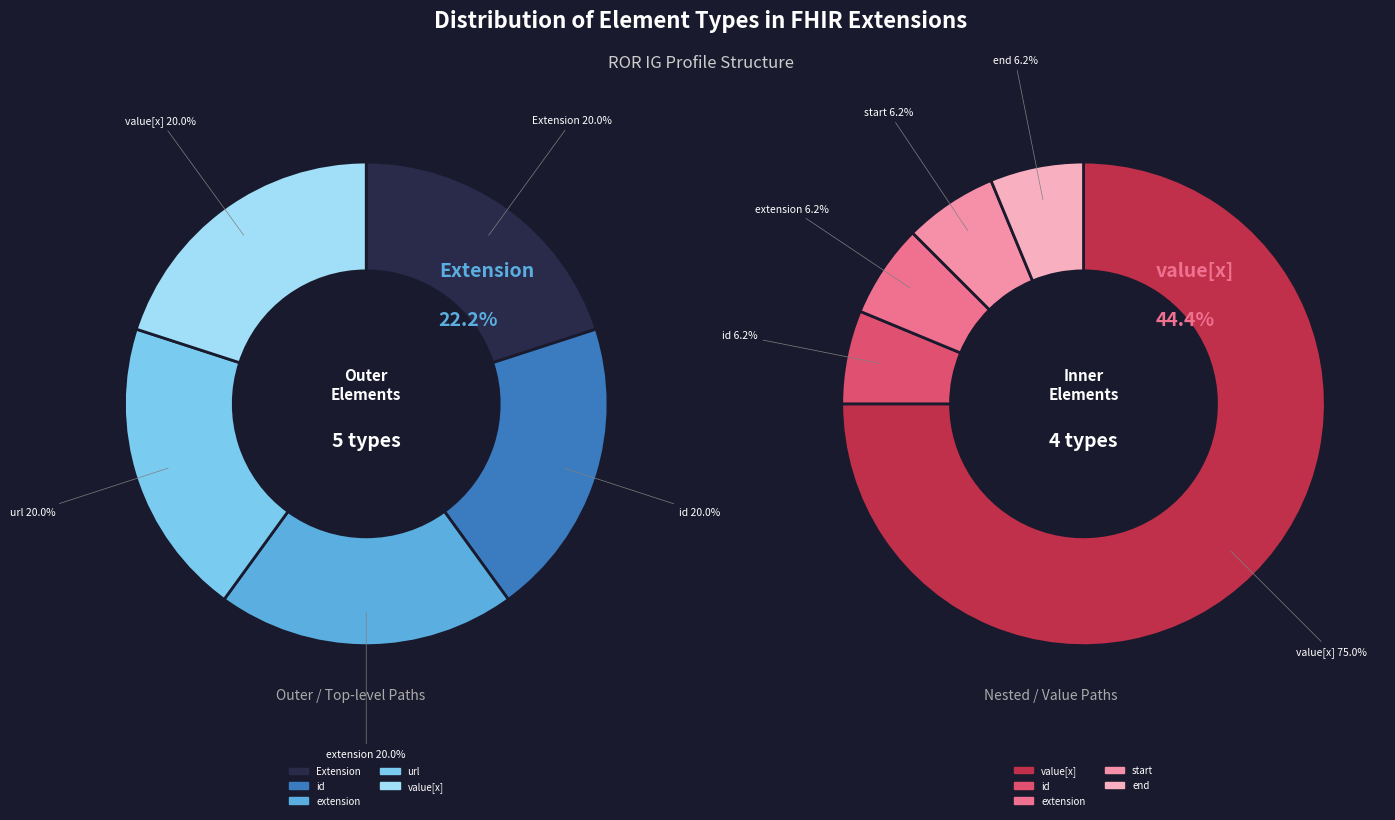

Do Extension and Extension.value[x].id together represent more than half of the pie?

No